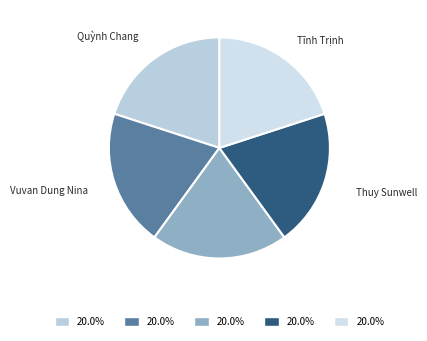

Does any single category account for the majority?

No